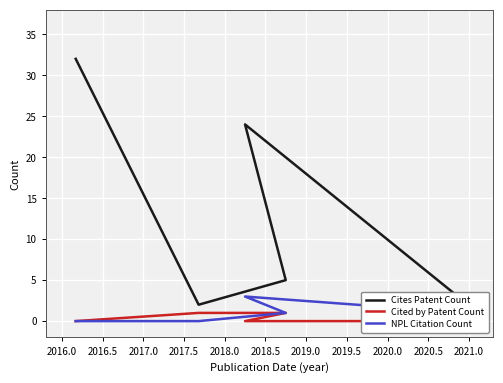

How many distinct data groups are displayed?

3